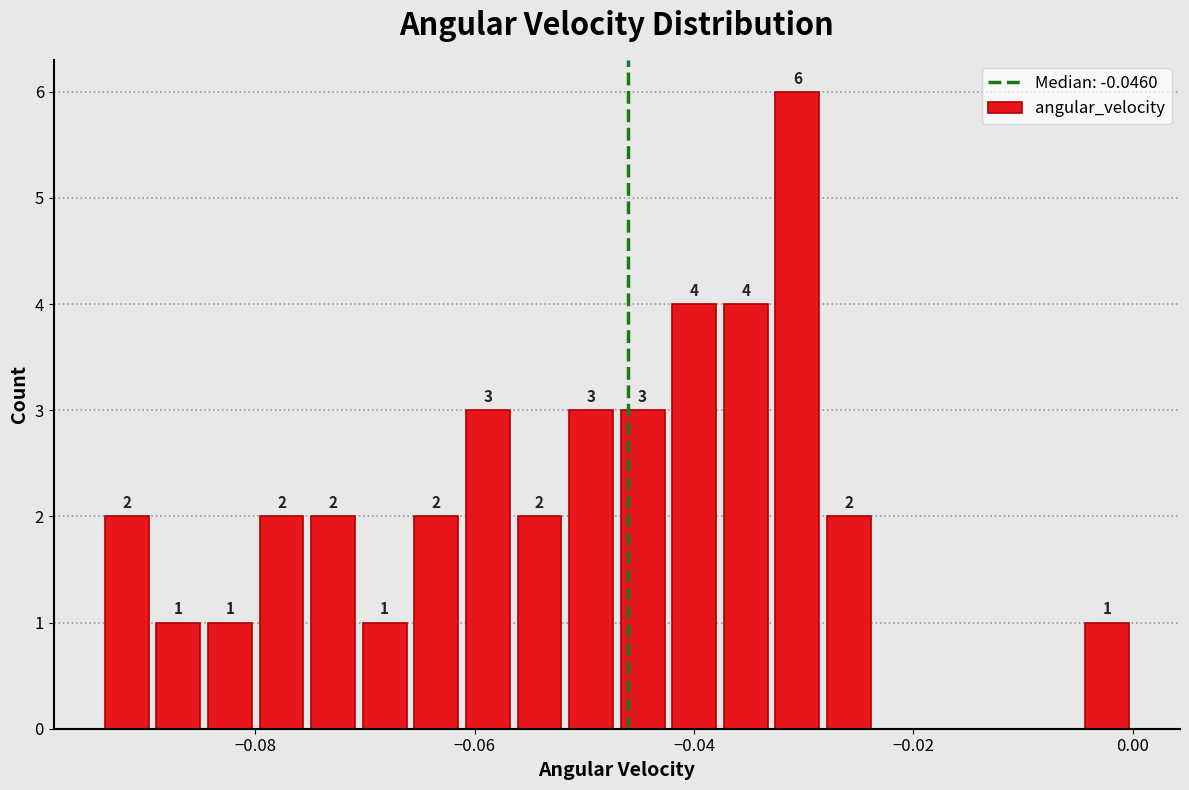

Read against the x-axis, roughly where is the centre of the tallest bar?

-0.030